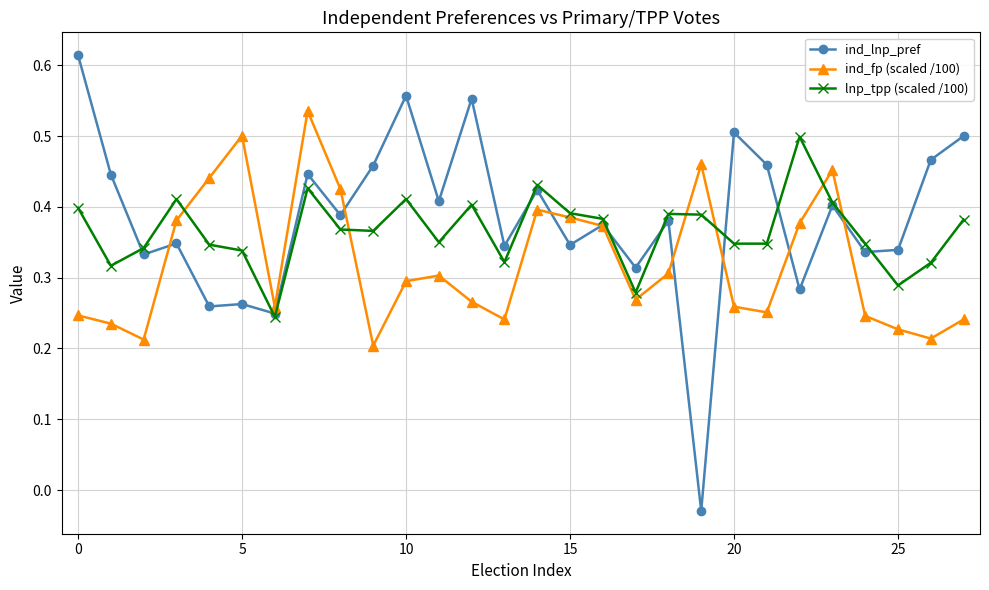

Rank the series by their maximum value, from highest to lowest.

ind_lnp_pref, ind_fp (scaled /100), lnp_tpp (scaled /100)